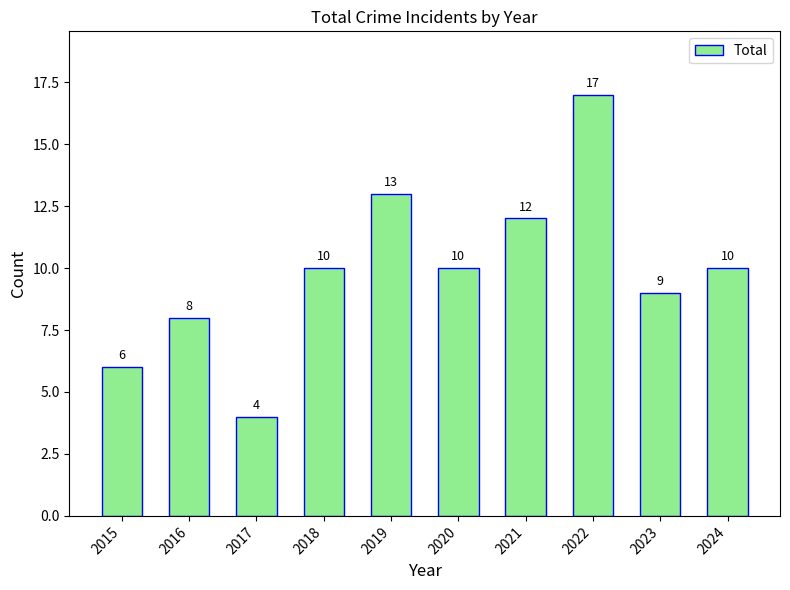

How many data points are less than 10?

4